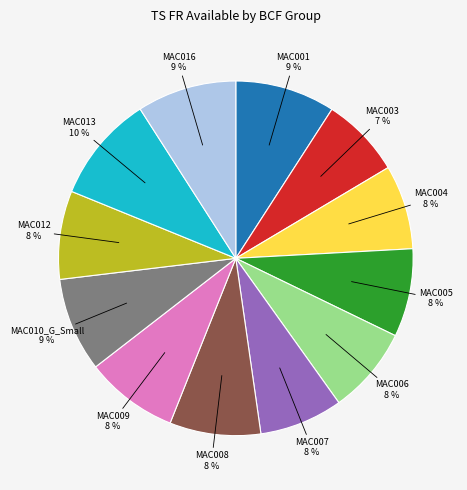

Is there any slice that represents more than half of the pie?

No